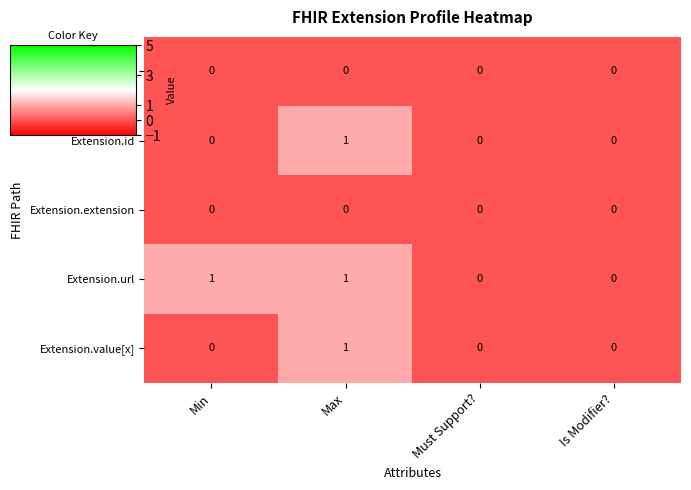

Which series changed the most between Min and Must Support??

Extension.url